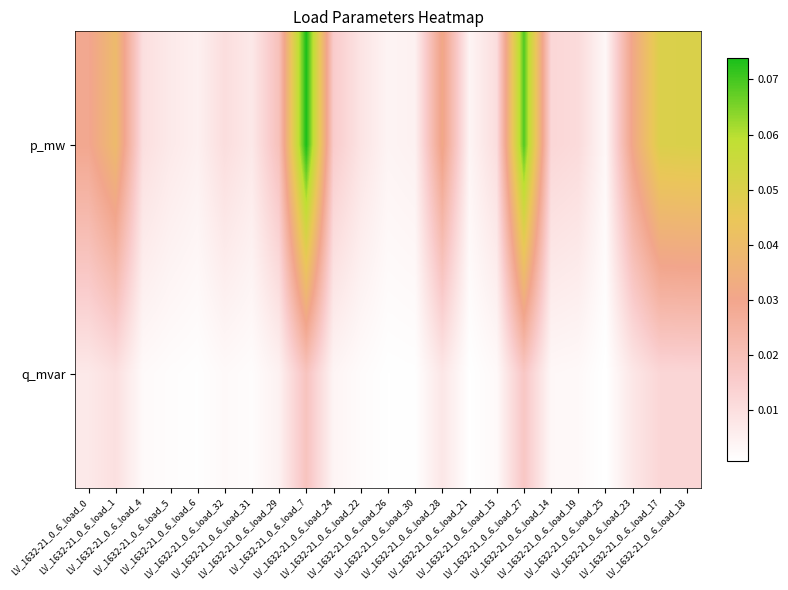

Between LV_1632-21_0_6_load_6 and LV_1632-21_0_6_load_0, which is larger?

LV_1632-21_0_6_load_0